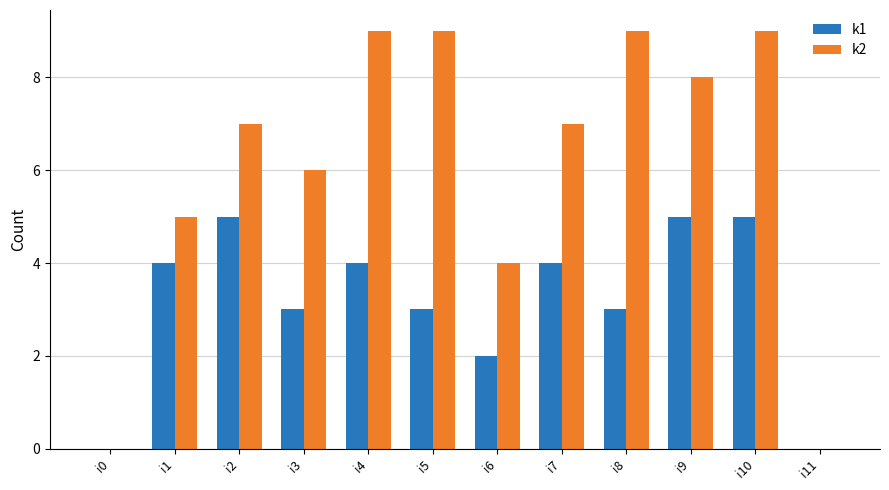

Between i0 and i3, which series saw the biggest shift?

k2